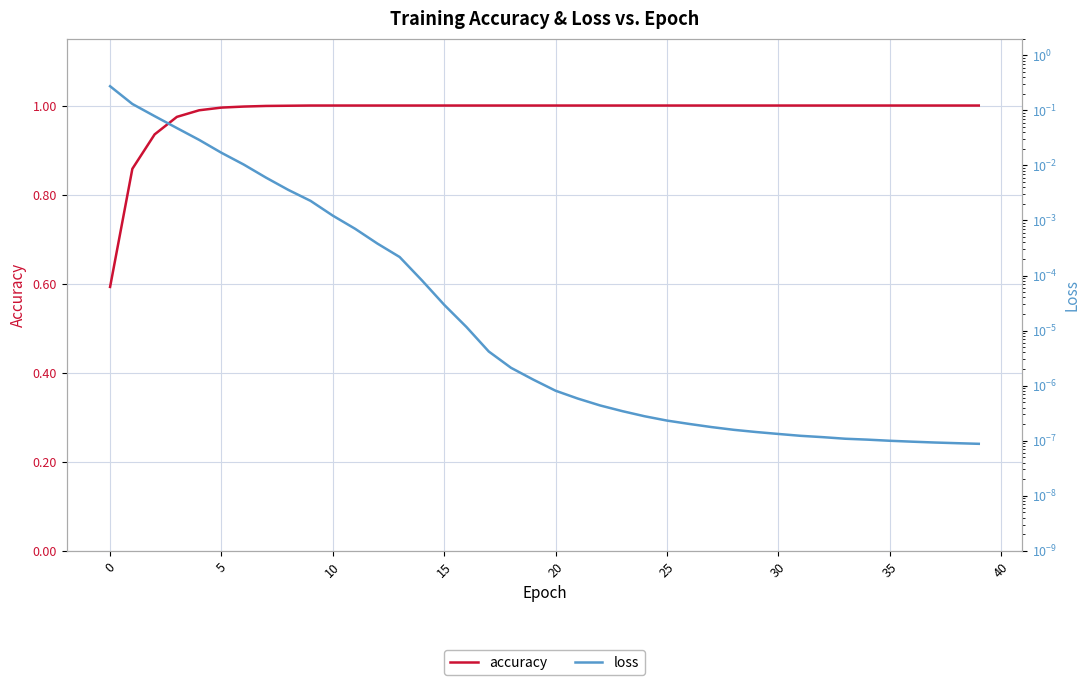

How many values in the accuracy series are below 1?

9